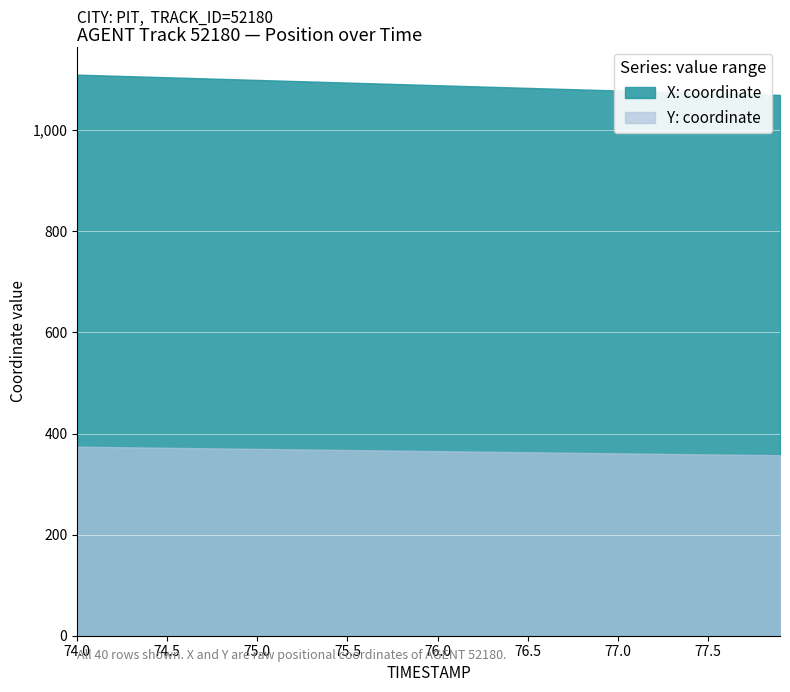

How many lines are shown in the chart?

2